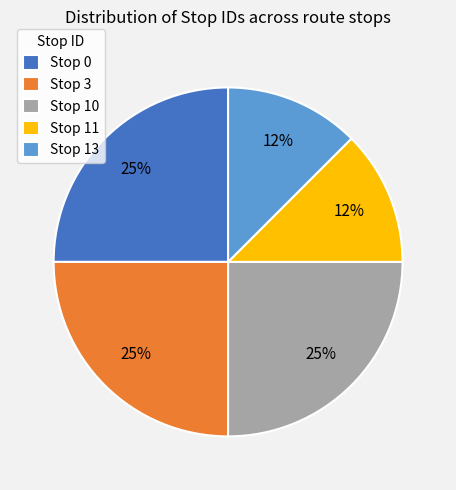

To the nearest percent, what portion does Stop 0 represent?

25%